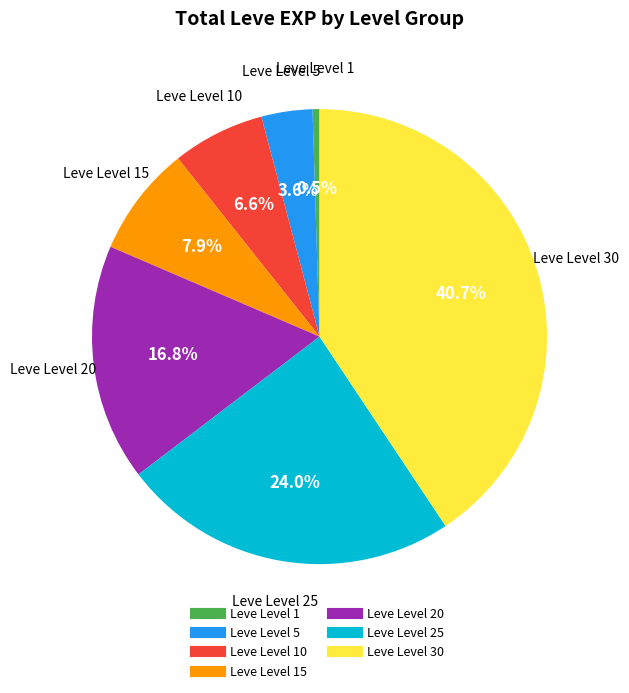

Does any single category account for the majority?

No